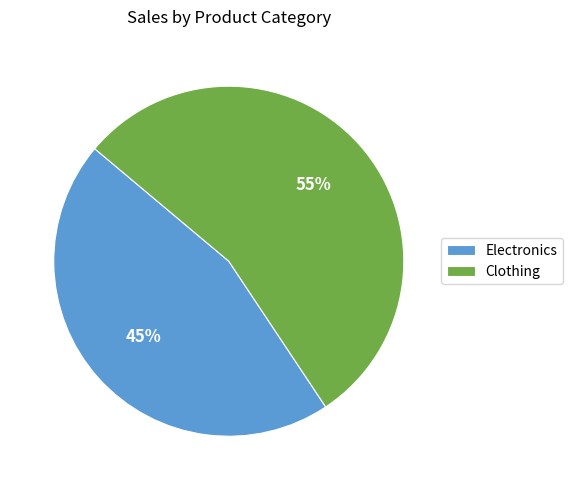

Which slice is the largest?

Clothing